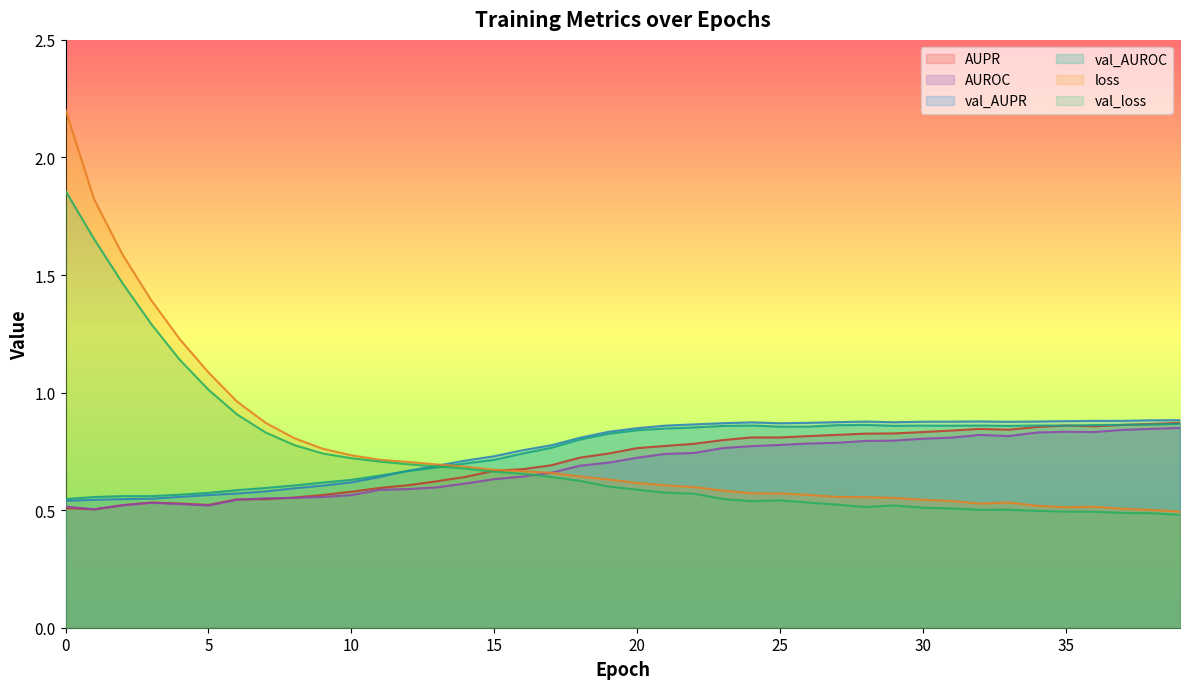

Which has a higher value, 32 or 16?

32